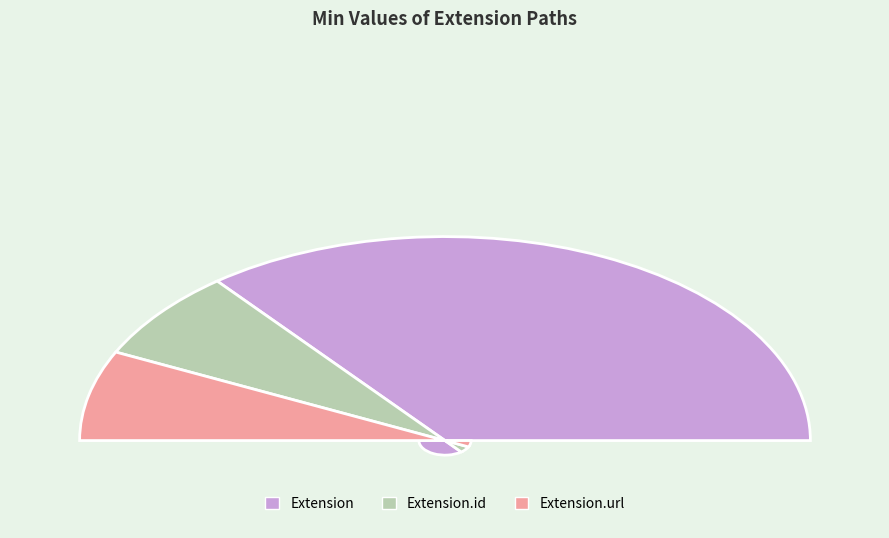

Does any single category account for the majority?

Yes